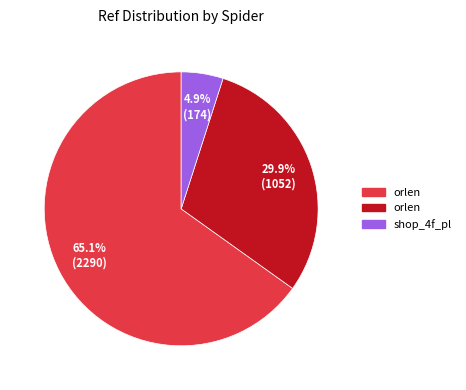

Does any single category account for the majority?

Yes